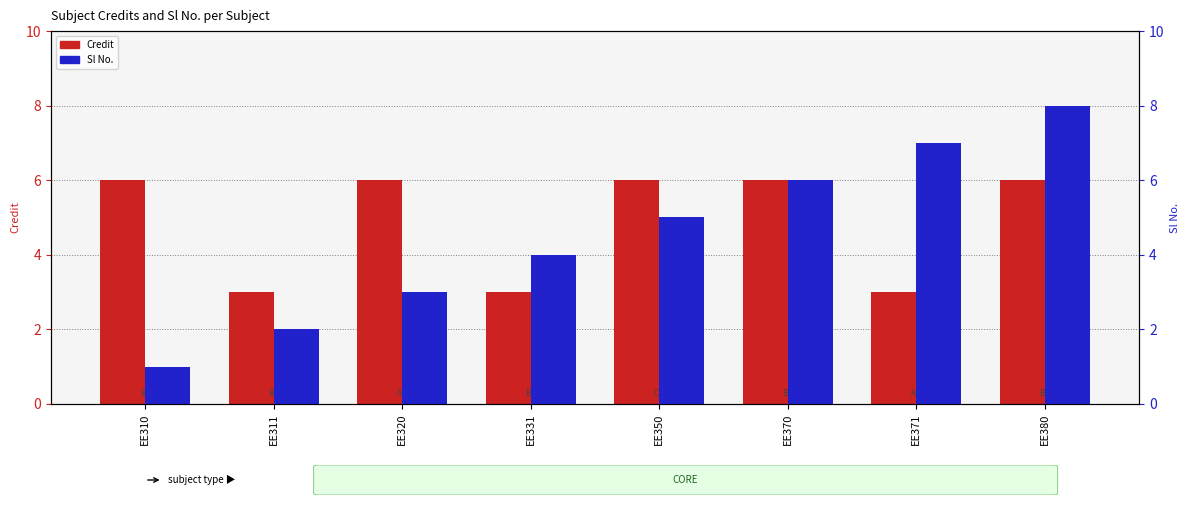

Is it true that Sl No. equals 8 at EE380?

True